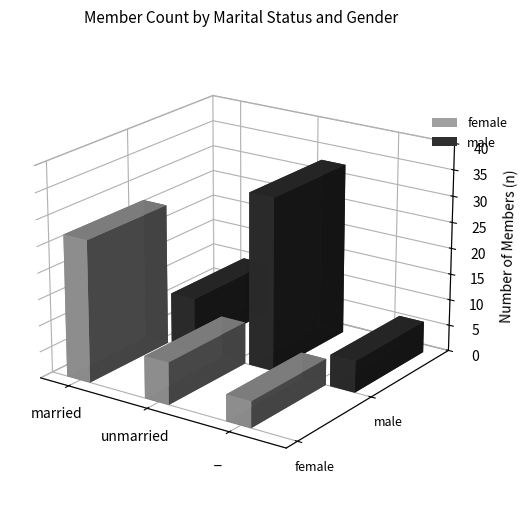

What position from the right is married?

3